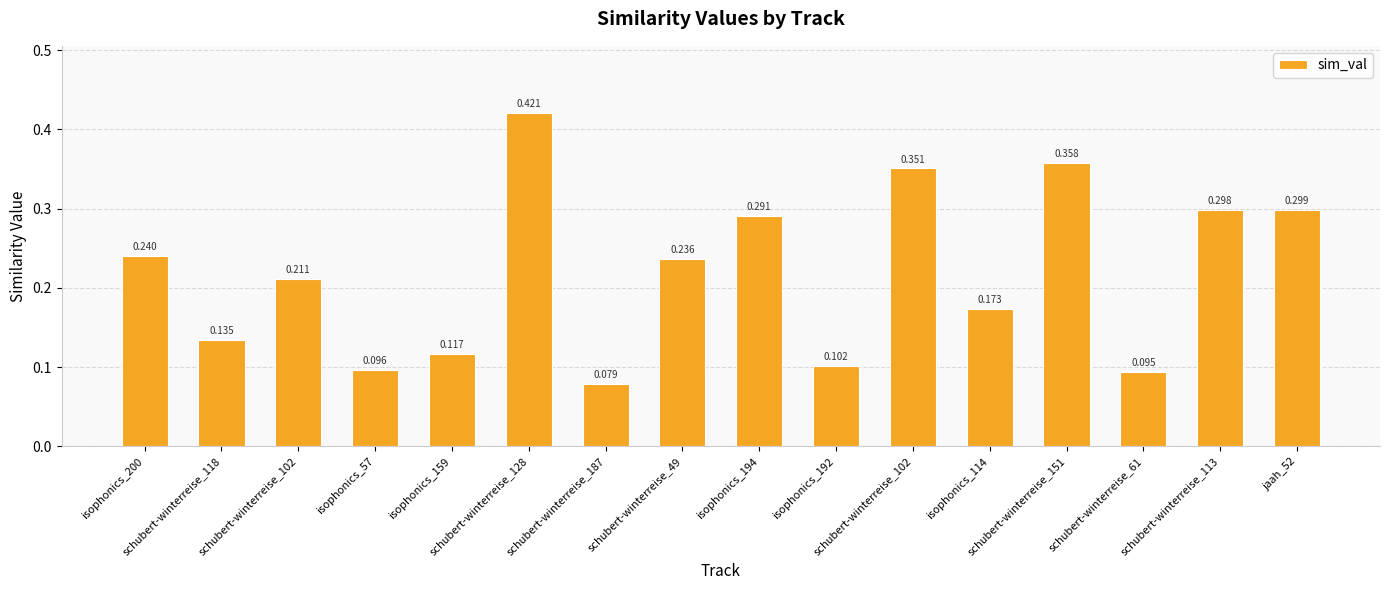

Does the chart contain any negative values?

No